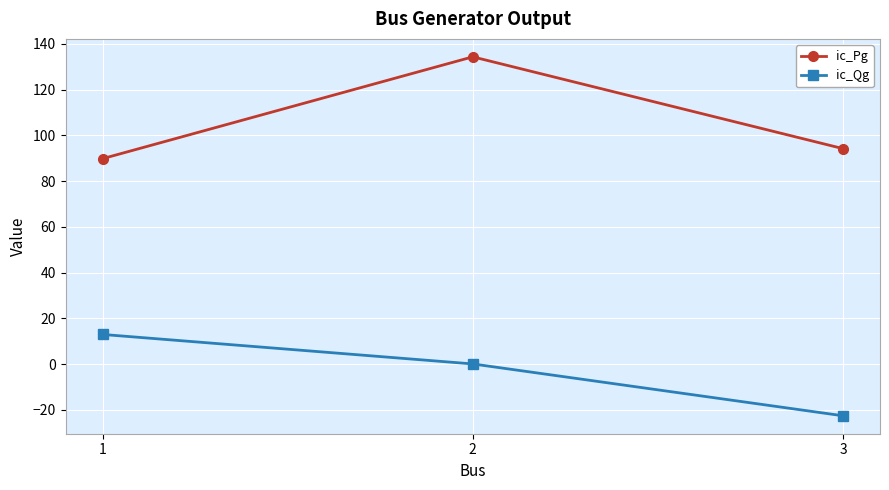

How many categories are shown in the chart?

3